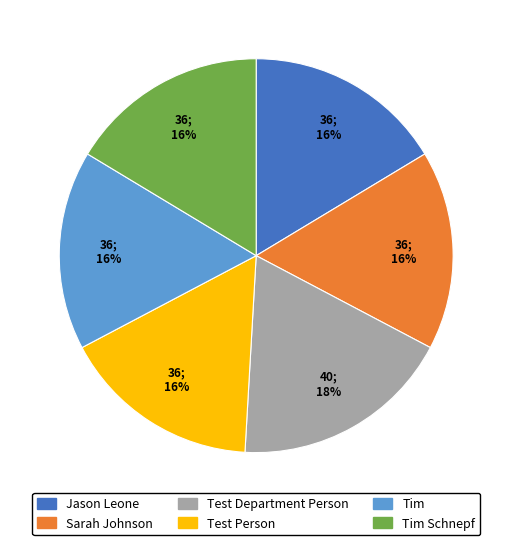

Does any single category account for the majority?

No